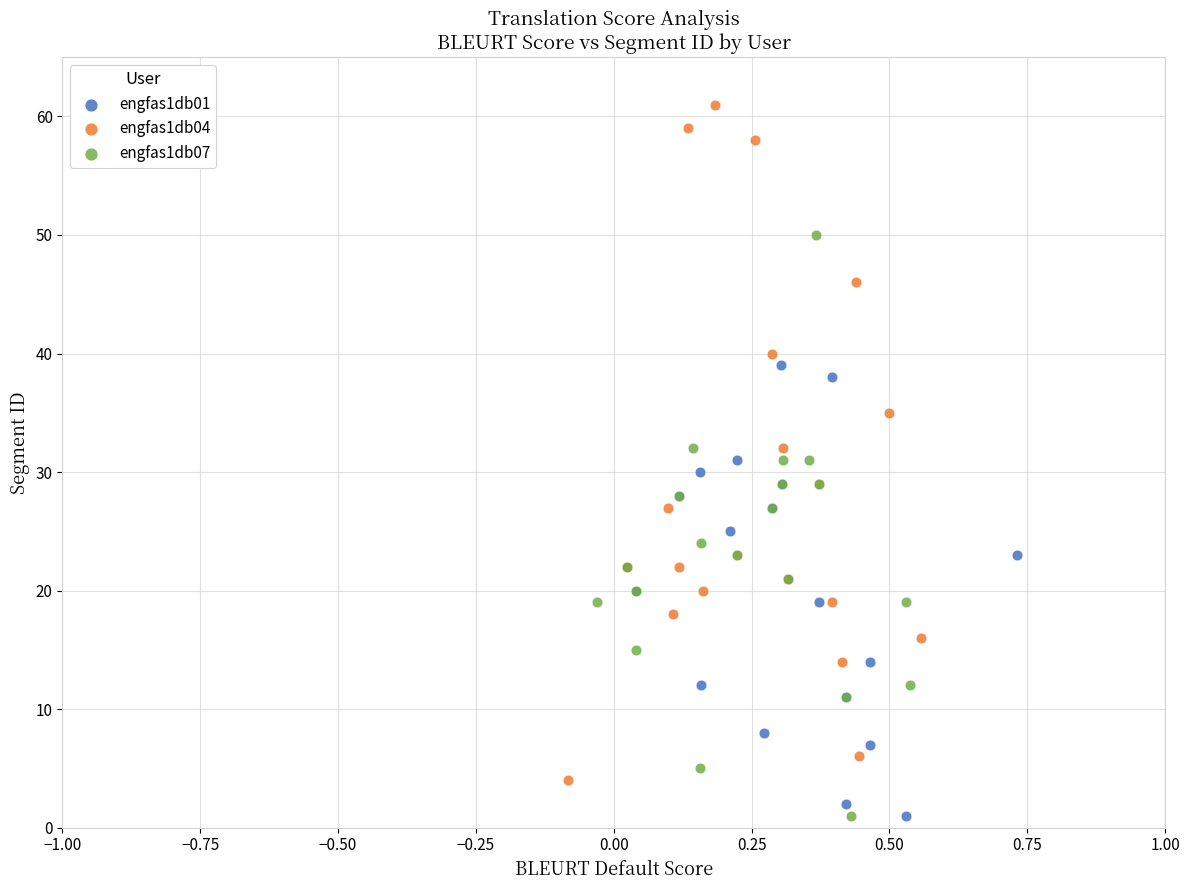

Which series contains the highest Y value?

engfas1db04